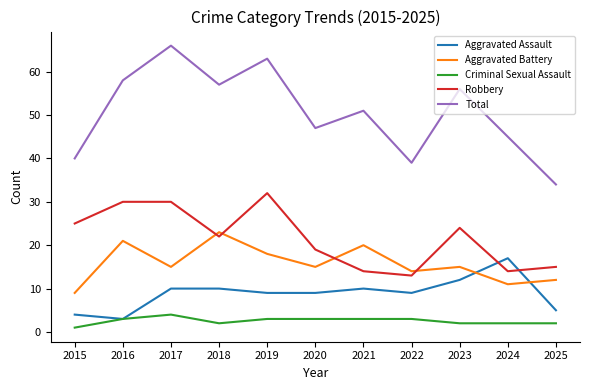

What is the difference between the highest and lowest values at 2021?

48